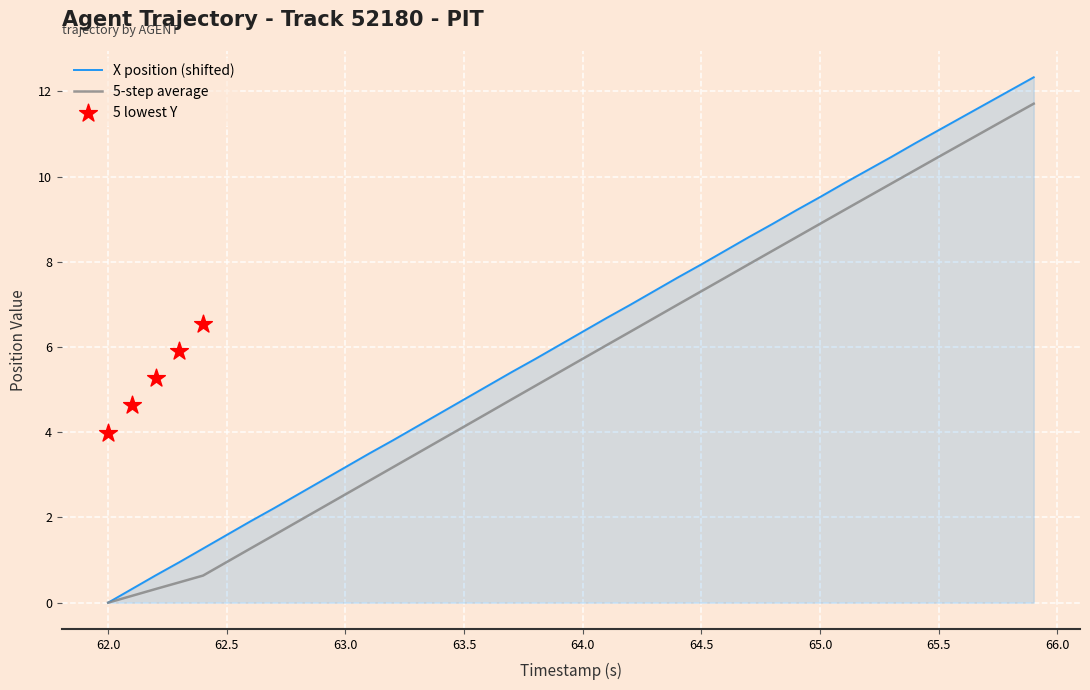

Which series has the largest total across all categories?

X